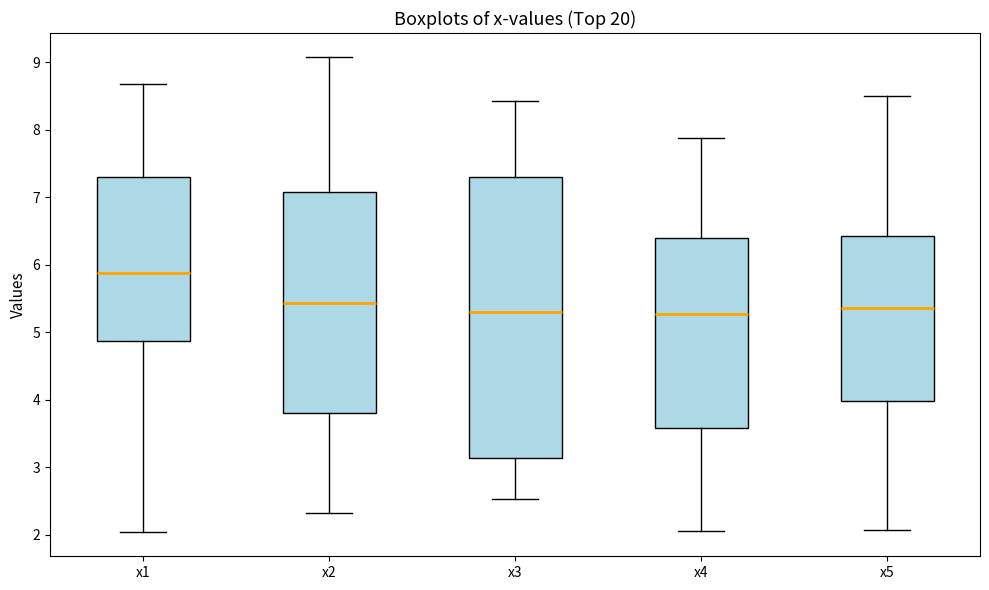

Reading left to right, transcribe this box plot: for each box, give where its median line is, the range the box spans, and where its two whiskers end, as read against the y-axis. The values are not printed on the chart, so give them approximately, as read against the axis.

x1: median 5.9, box 4.9 to 7.3, whiskers 2.0 to 8.7
x2: median 5.4, box 3.8 to 7.1, whiskers 2.3 to 9.1
x3: median 5.3, box 3.1 to 7.3, whiskers 2.5 to 8.4
x4: median 5.3, box 3.6 to 6.4, whiskers 2.1 to 7.9
x5: median 5.4, box 4.0 to 6.4, whiskers 2.1 to 8.5